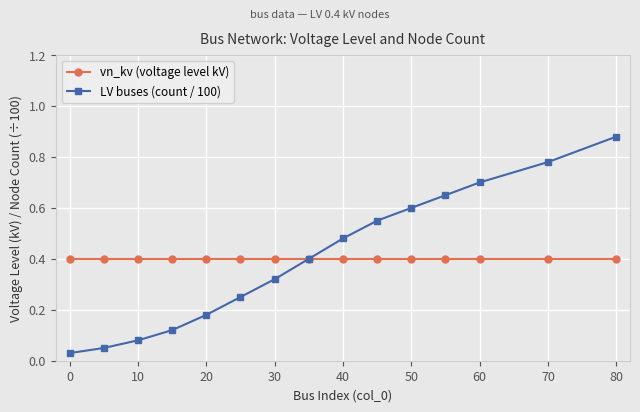

At how many categories does at least one series exceed 0?

15